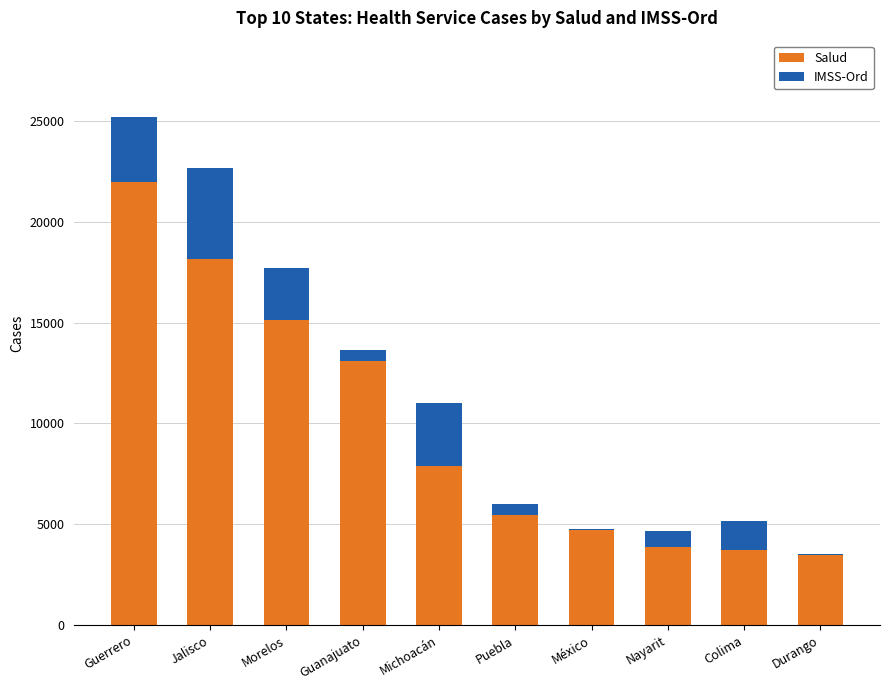

True or false: Salud has a value of 4732 at México.

True